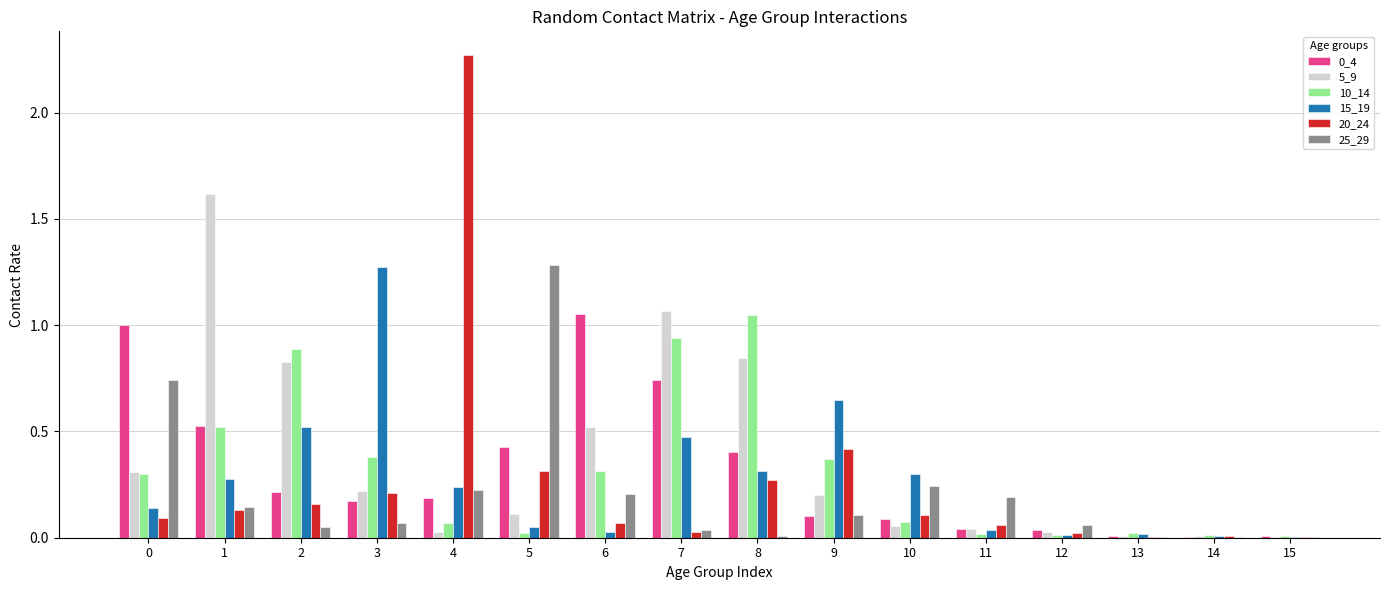

True or false: 15_19 has a value of 0.0 at 0.

False